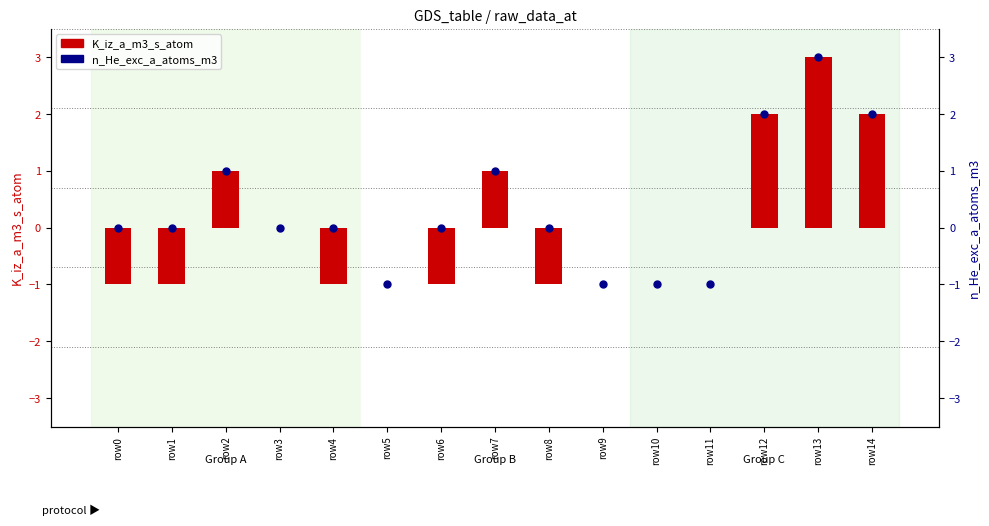

At which label does K_iz_a_m3_s_atom first exceed 0?

row2